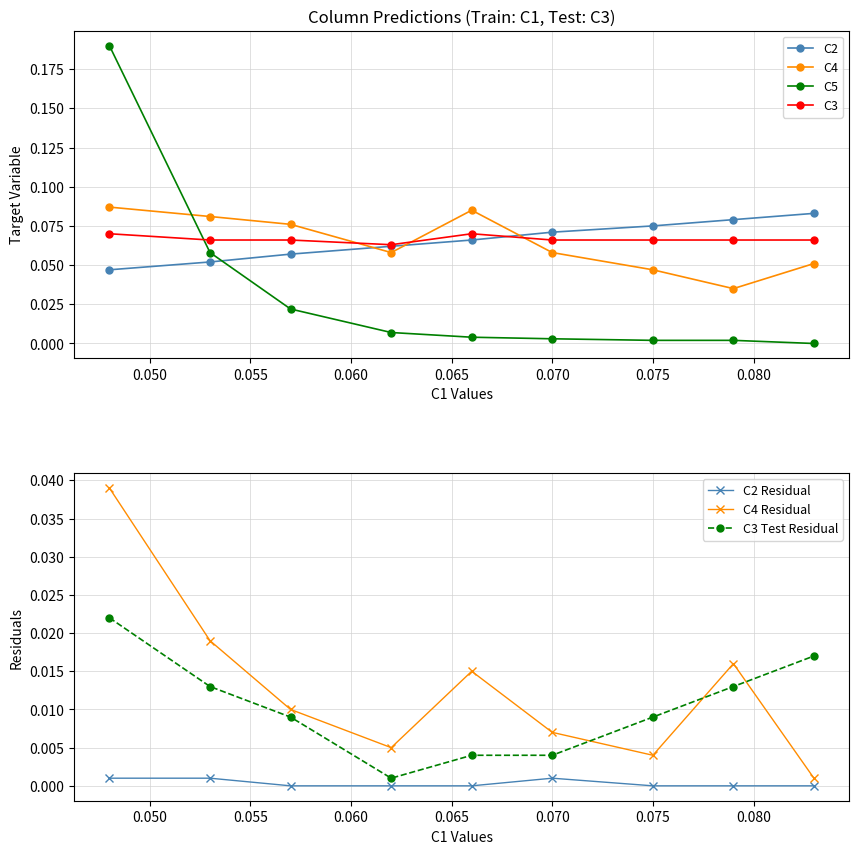

The C2 series shows 0.0 at A3. True or false?

False